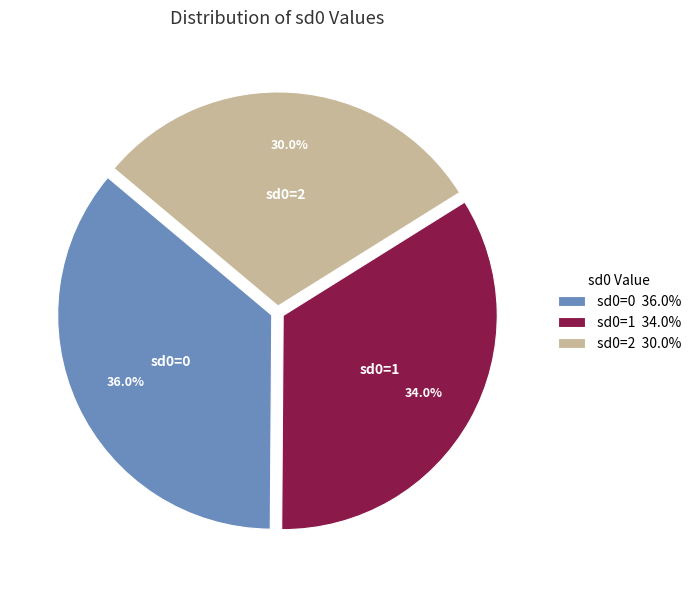

To the nearest percent, what percentage of the pie is sd0=0?

36%